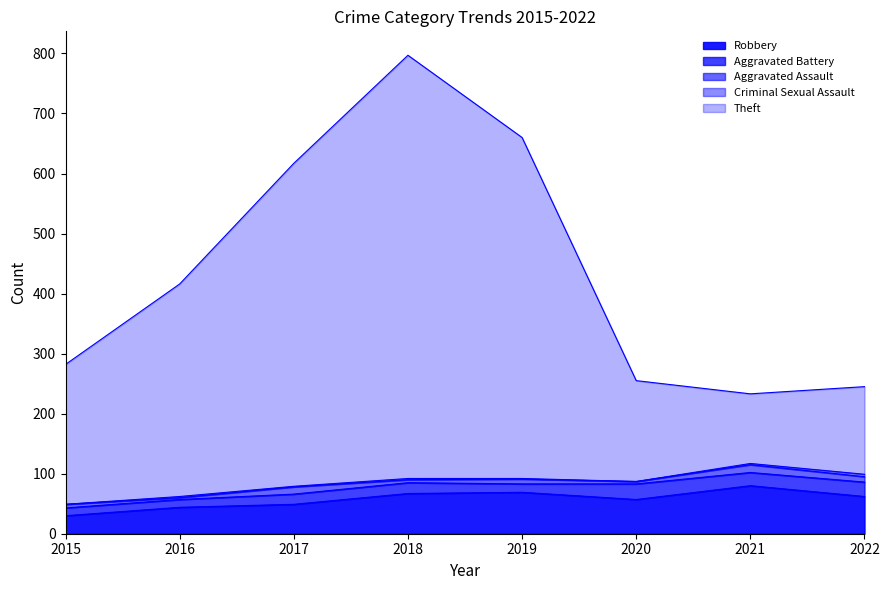

True or false: Aggravated Battery and Theft intersect in this chart.

False